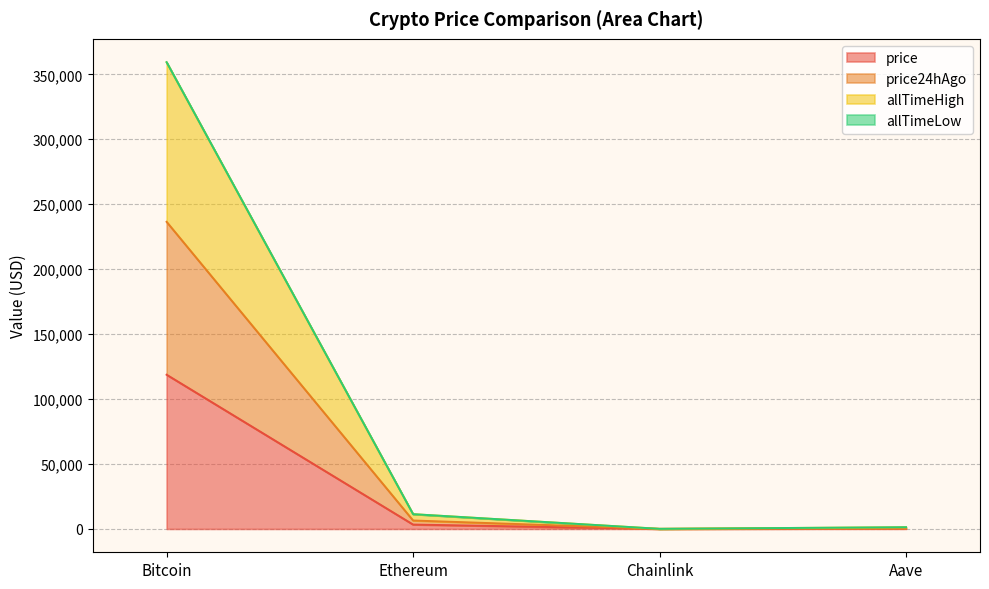

How many categories are shown in the chart?

4